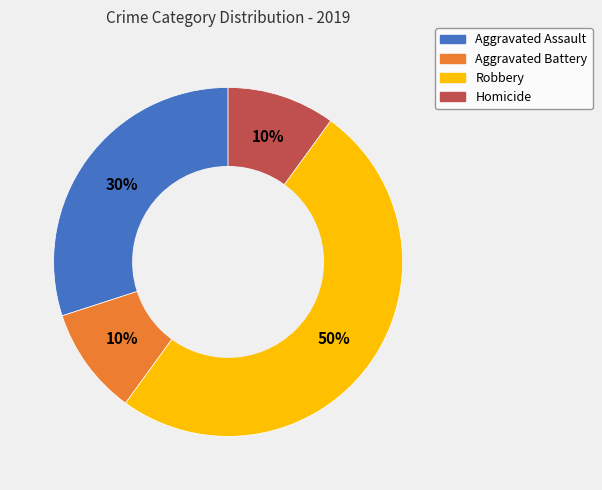

To the nearest percent, what is the difference between the largest and smallest slice percentages?

40%